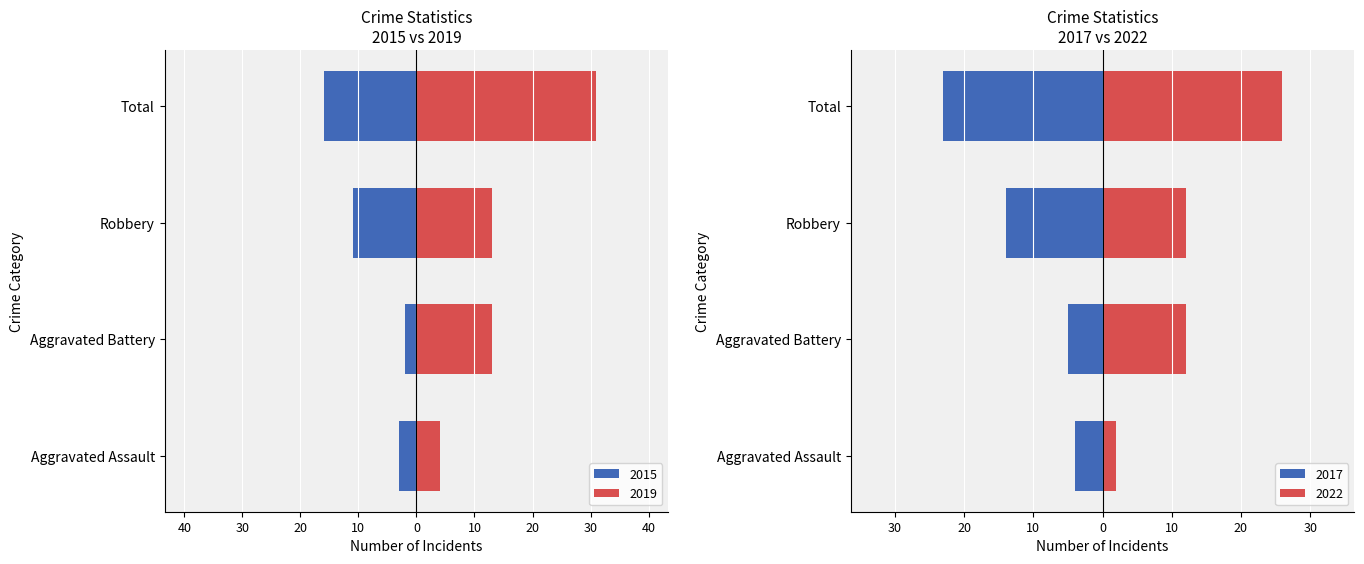

Between Robbery and Total, which series saw the biggest shift?

2019